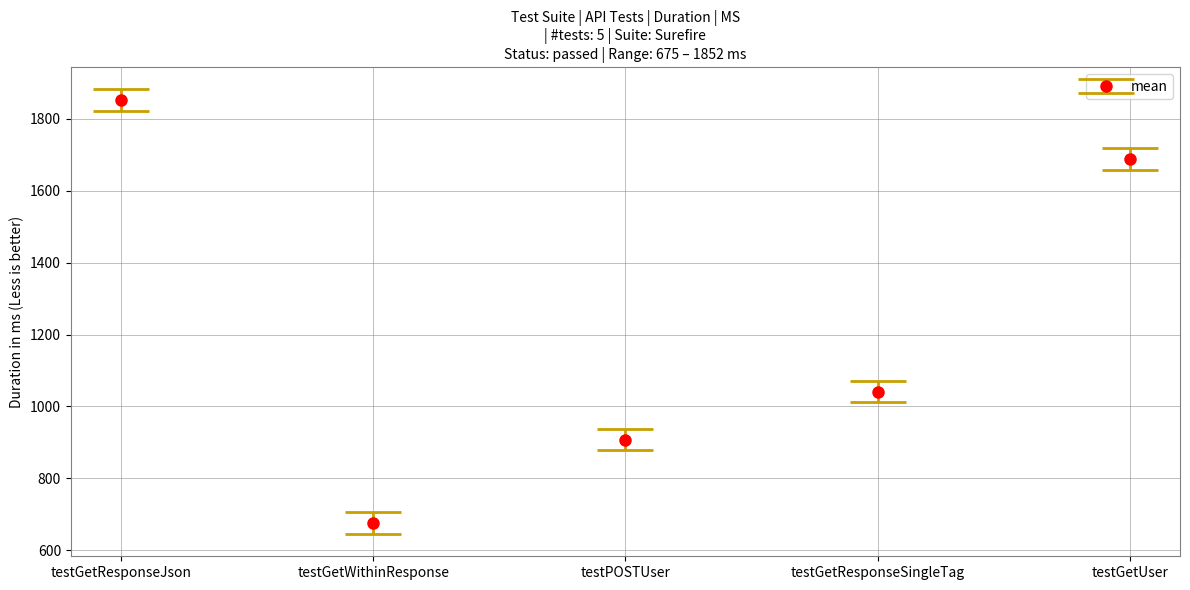

Reading left to right, extract all data points from this chart.

testGetResponseJson=1852	testGetWithinResponse=675	testPOSTUser=908	testGetResponseSingleTag=1041	testGetUser=1688